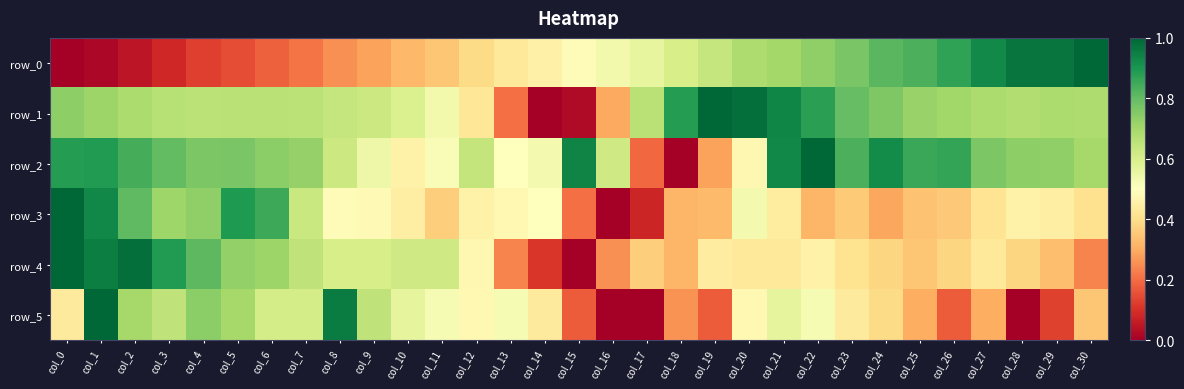

List the labels in order of row_0 value, smallest first.

col_0, col_1, col_2, col_3, col_4, col_5, col_6, col_7, col_8, col_9, col_10, col_11, col_12, col_13, col_14, col_15, col_16, col_17, col_18, col_19, col_20, col_21, col_22, col_23, col_24, col_25, col_26, col_27, col_28, col_29, col_30